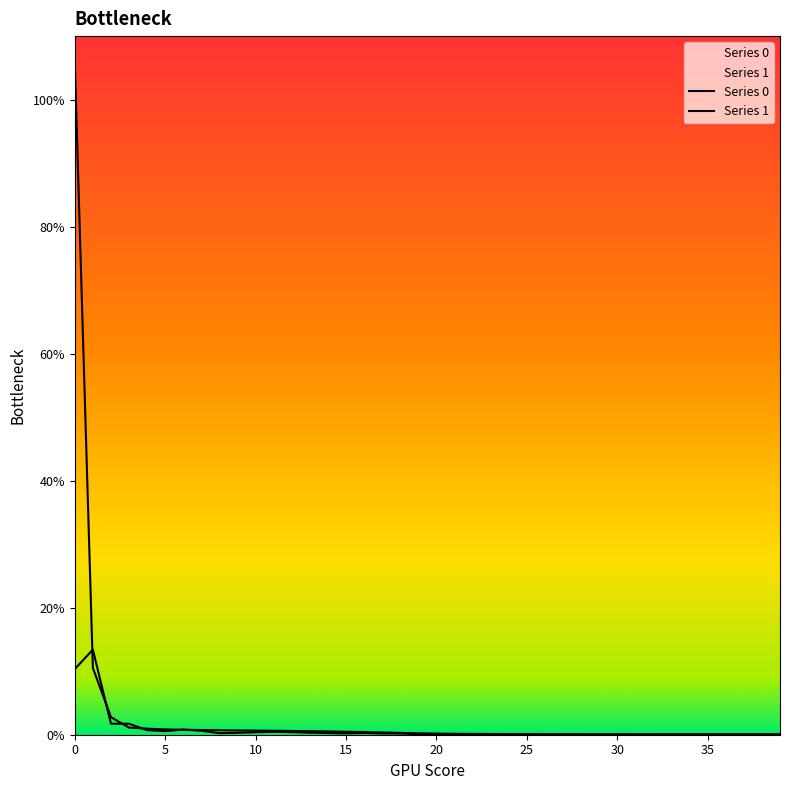

The Series 0 series shows 0.6 at 13. True or false?

True